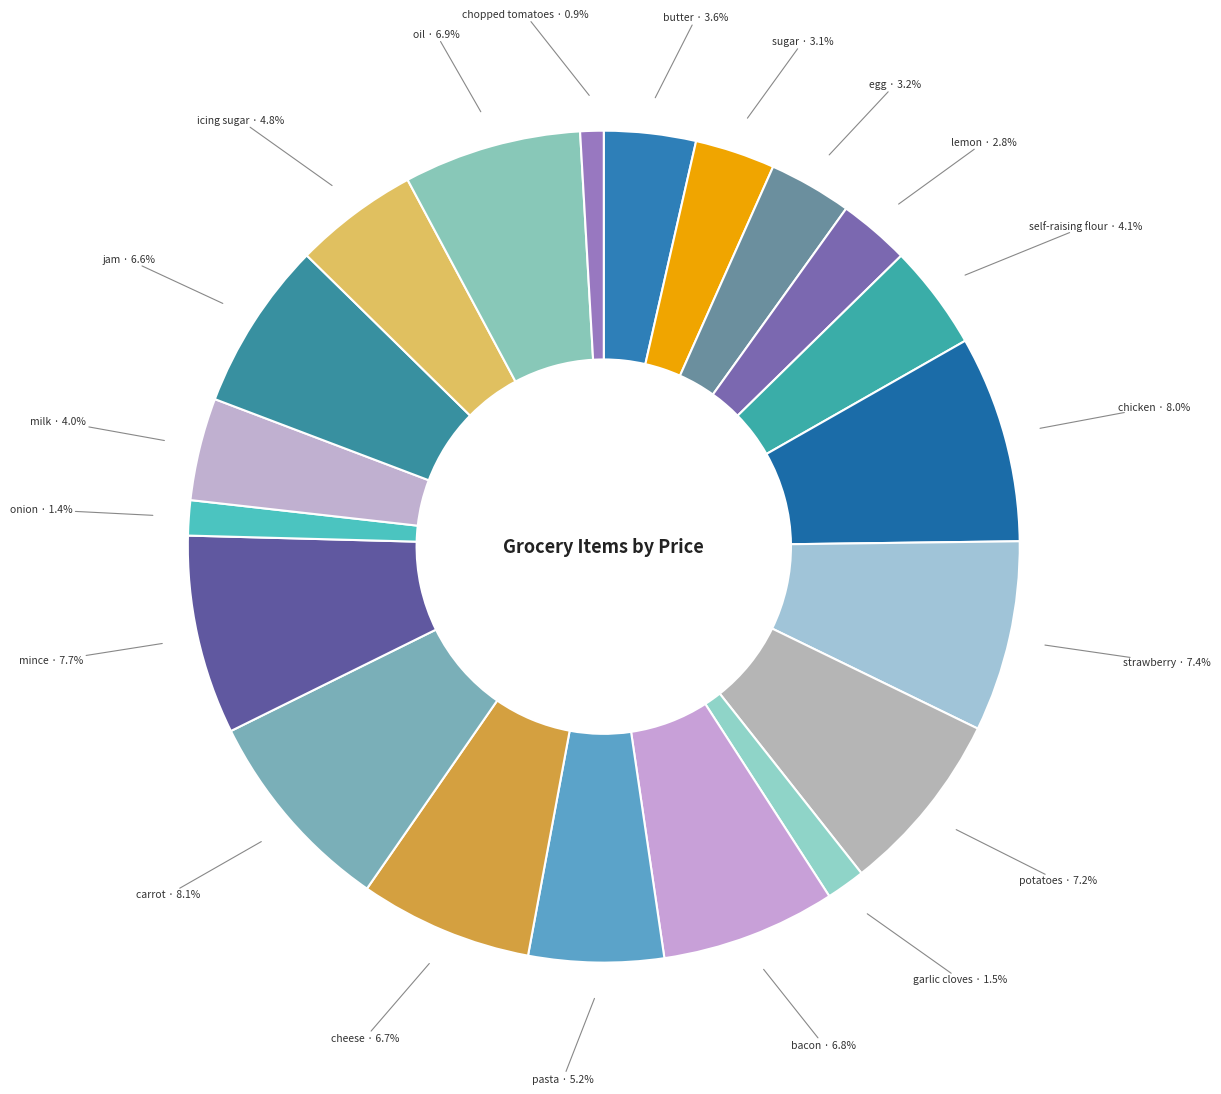

How many segments does this pie chart have?

20